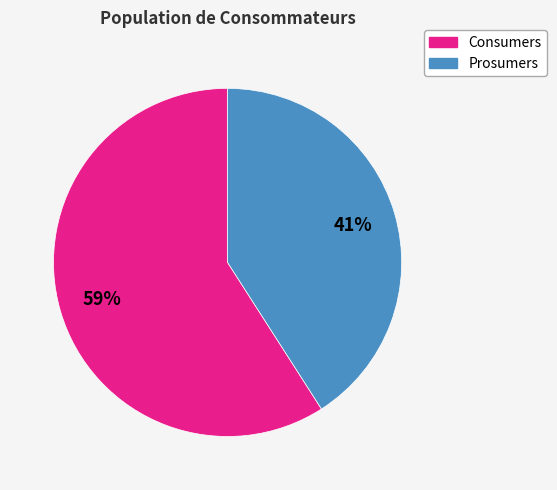

Is the sum of Consumers and Prosumers greater than half?

Yes